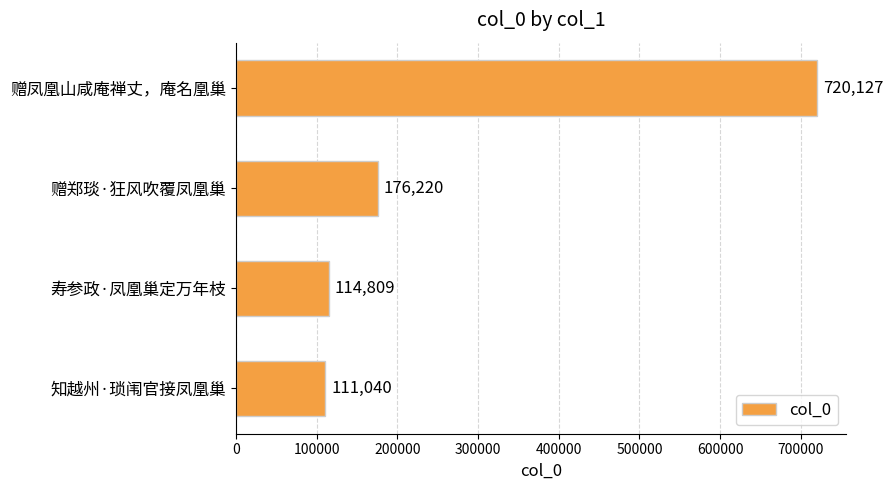

What position from the bottom is 赠郑琰·狂风吹覆凤凰巢?

3